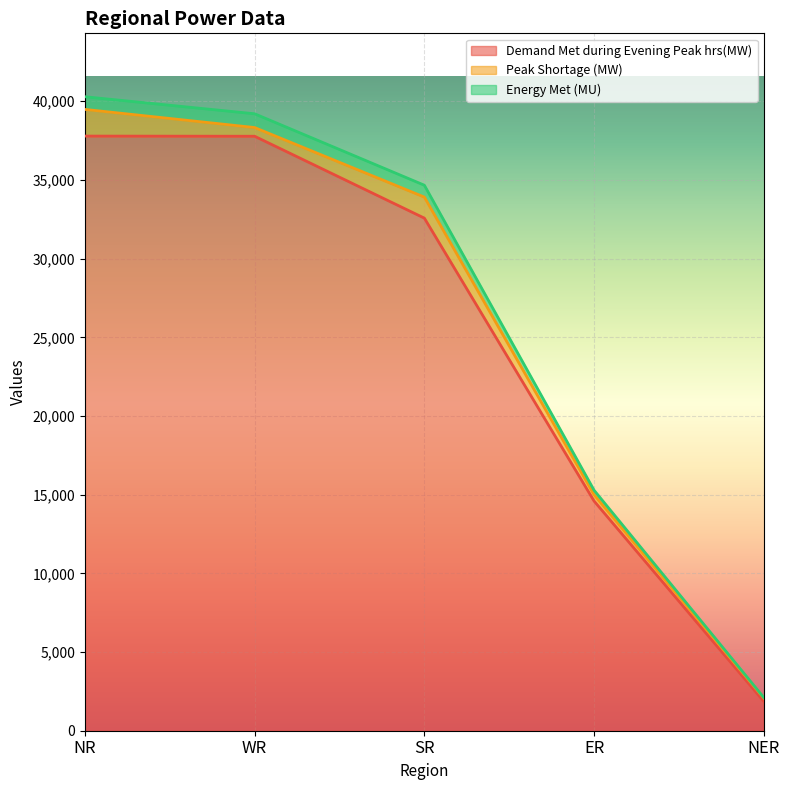

True or false: Energy Met (MU) and Demand Met during Evening Peak hrs(MW) intersect in this chart.

False